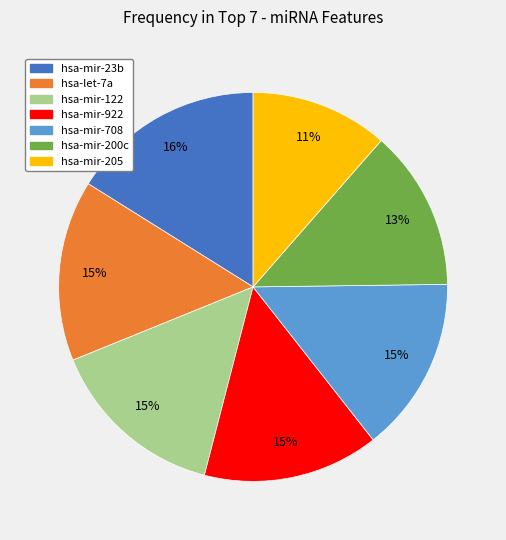

Do hsa-mir-122 and hsa-mir-200c together represent more than half of the pie?

No